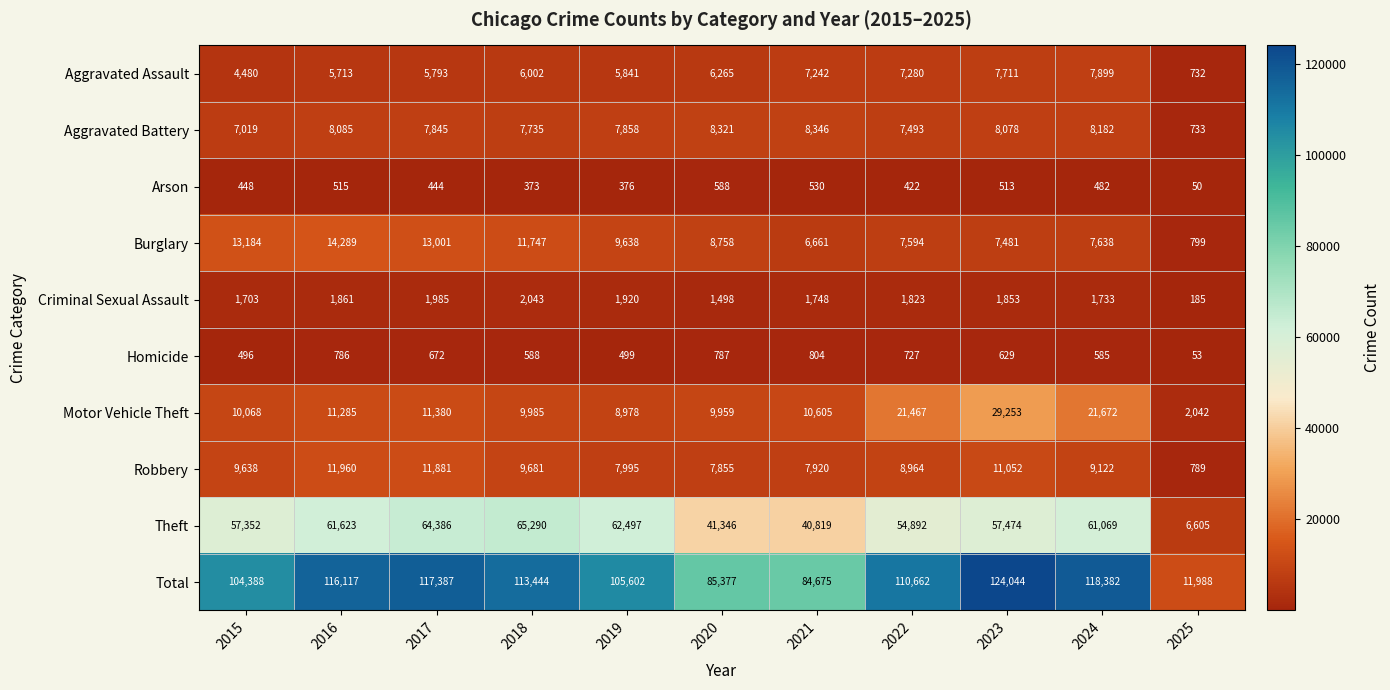

Which series has the largest range (max minus min)?

Total